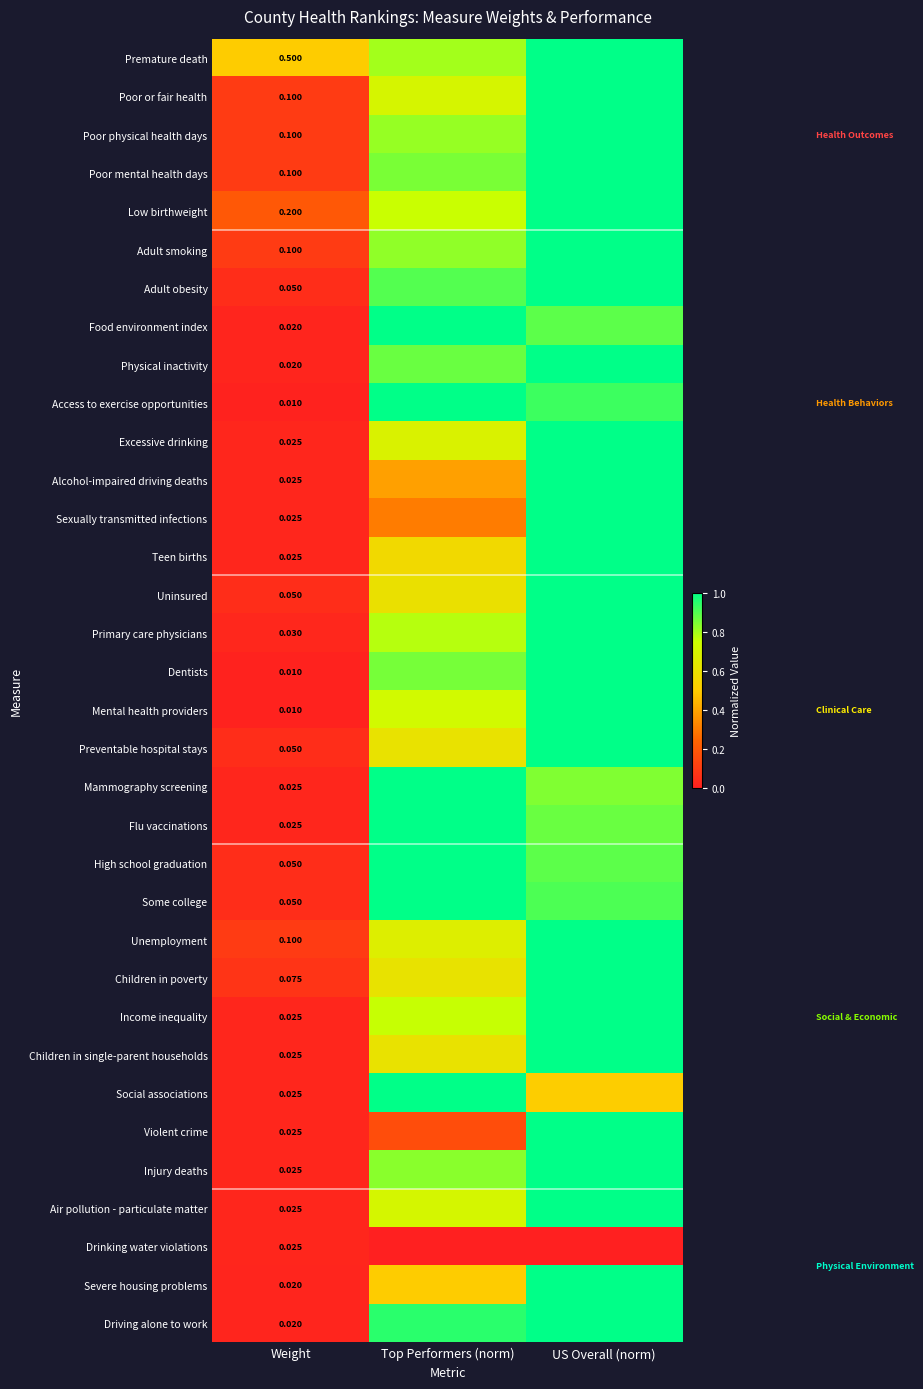

What is the total value across all series at Top Performers (norm)?

24.8